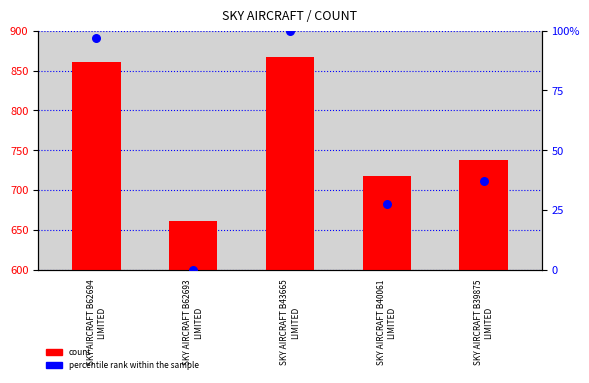

Is the value of count at SKY AIRCRAFT B62693
LIMITED greater than the value of percentile rank within the sample at SKY AIRCRAFT B40061
LIMITED?

Yes